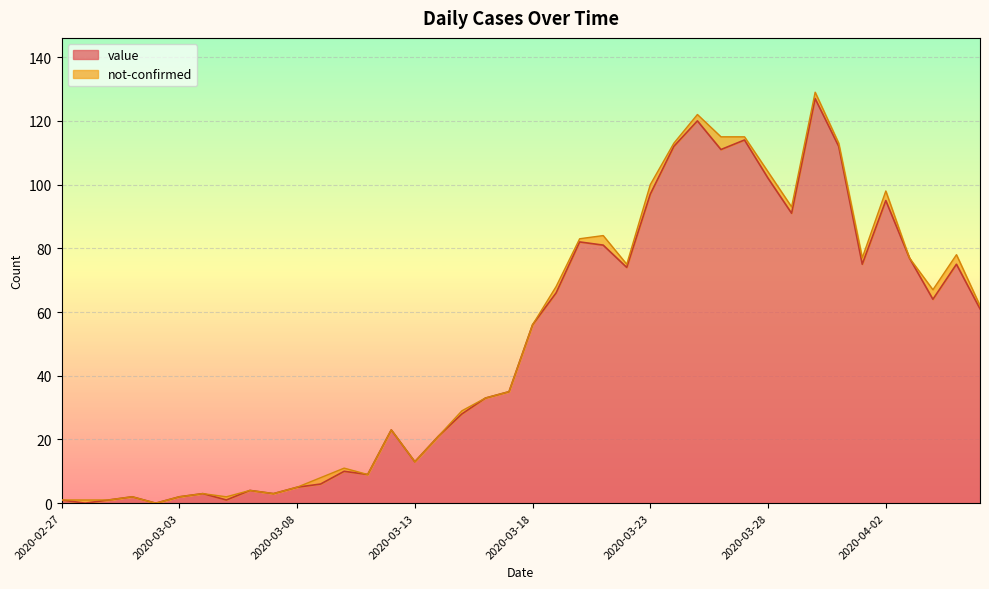

Is it true that the value at 2020-03-21 is 81?

True